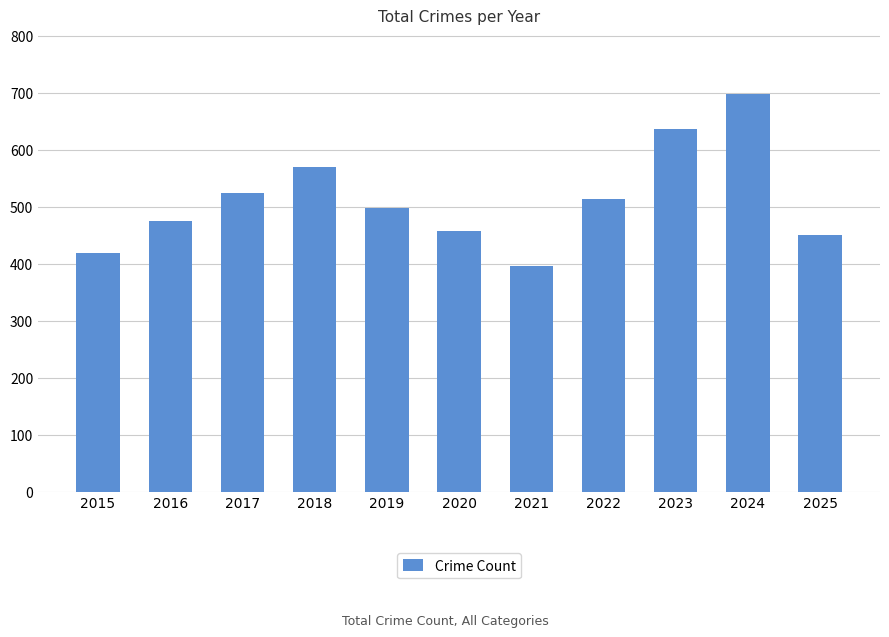

Count the number of categories in the chart.

11